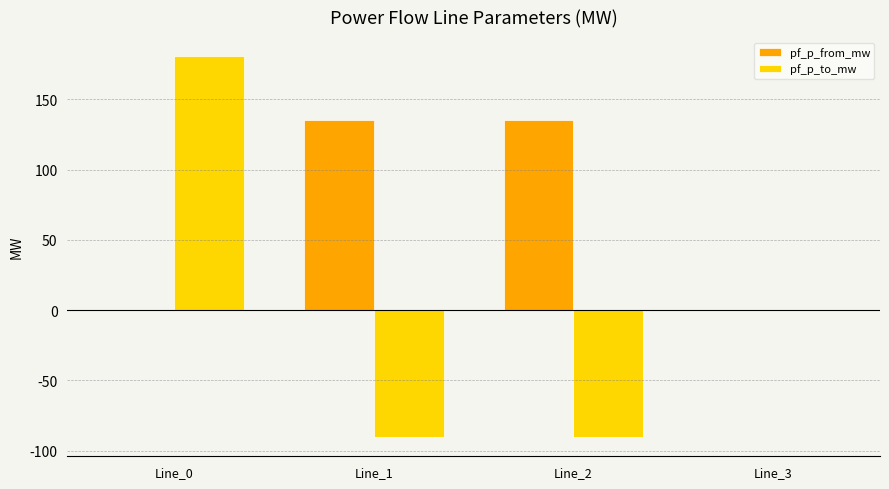

Which series changed the most between Line_2 and Line_3?

pf_p_from_mw